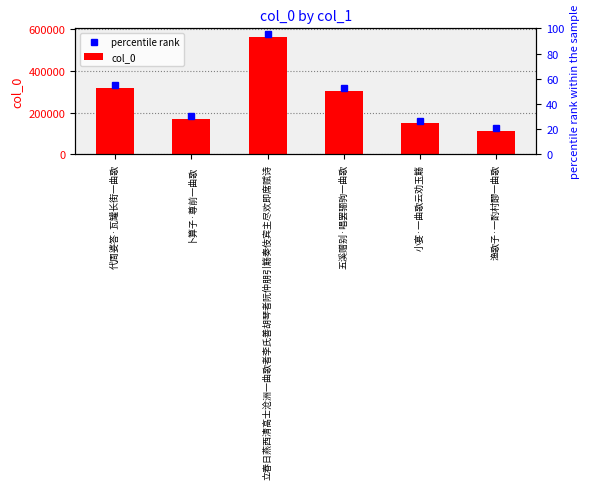

What is the ratio of the value at 立春日燕西清高士沧洲一曲歌者李氏善胡琴者阮仲朋引觞奏伎宾主尽欢即席赋诗 to the value at 代周婆答·瓦罐长街一曲歌?

1.8